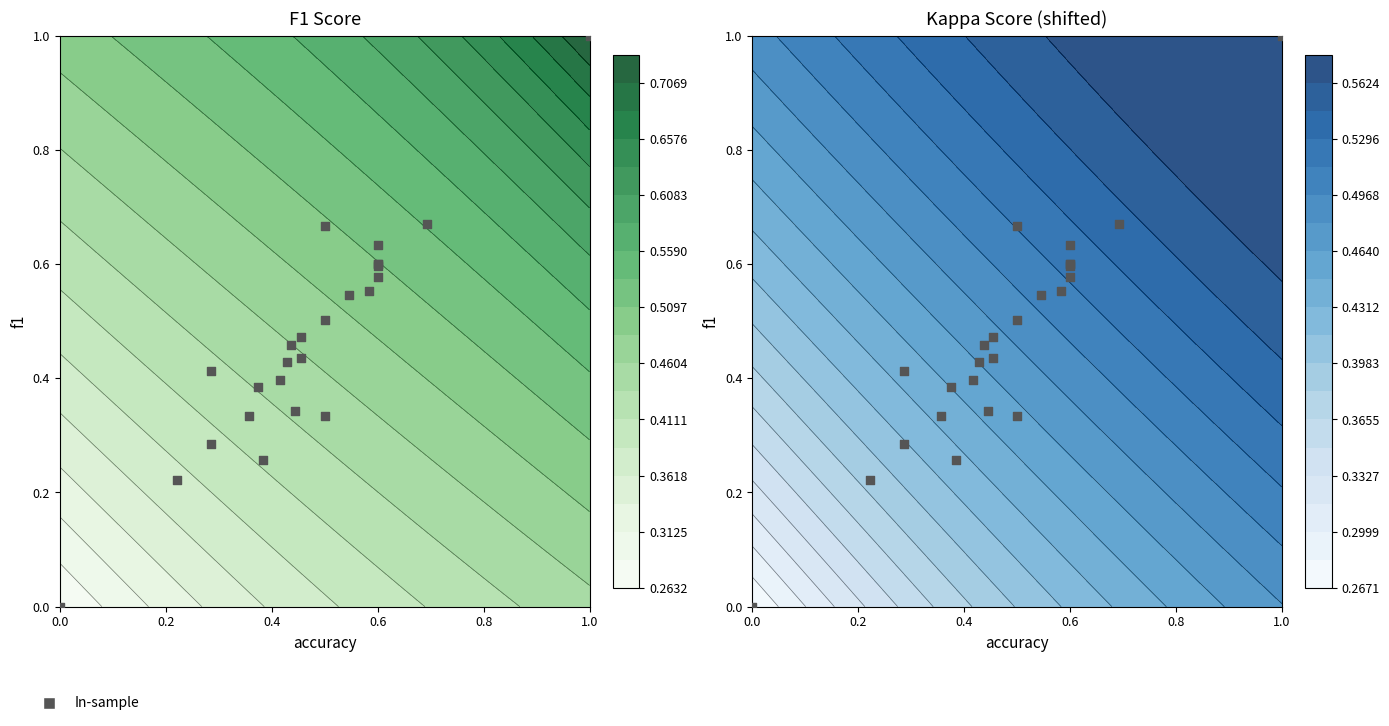

How many categories are shown in the chart?

25